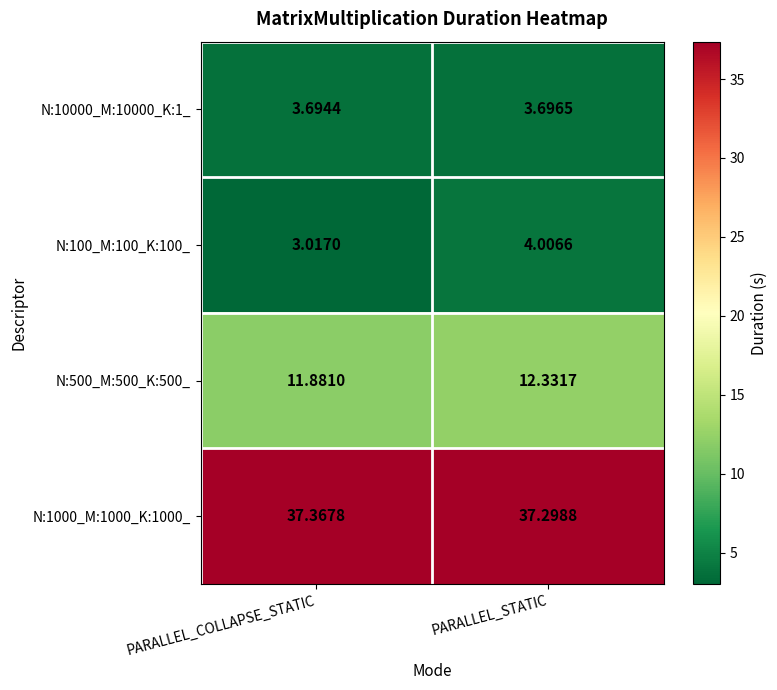

At which category is the sum across all series the highest?

PARALLEL_STATIC